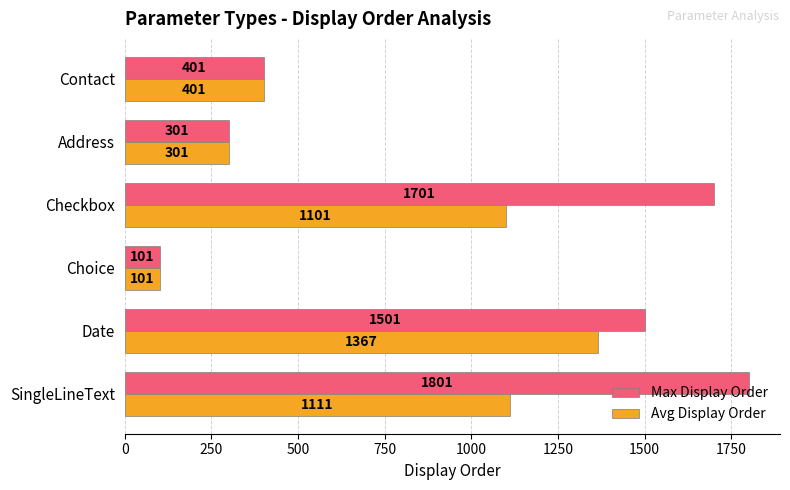

At how many categories does at least one series exceed 1203?

3